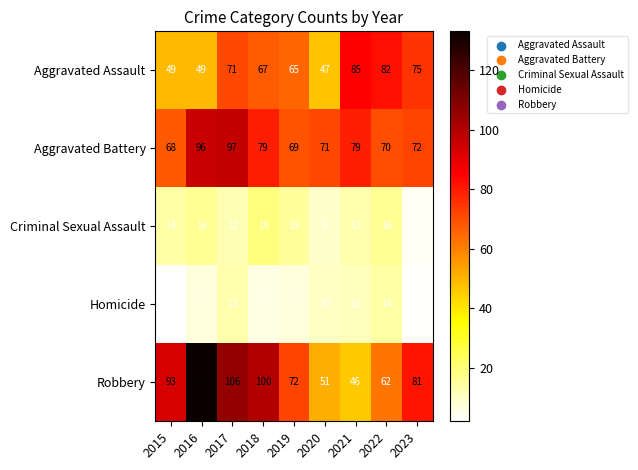

What is the difference between the highest and lowest values at 2023?

78